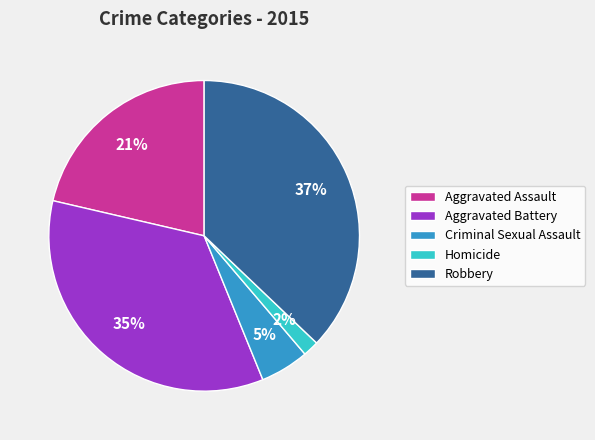

Combined, do Homicide and Criminal Sexual Assault account for over 50%?

No